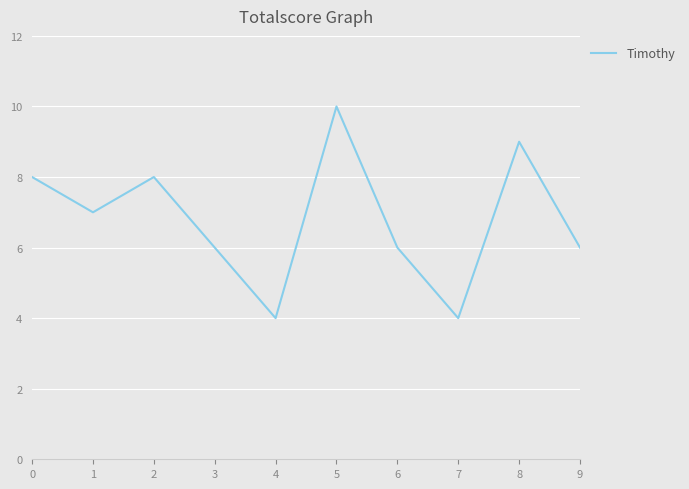

Reading left to right, transcribe all the data shown in this chart.

8	7	8	6	4	10	6	4	9	6